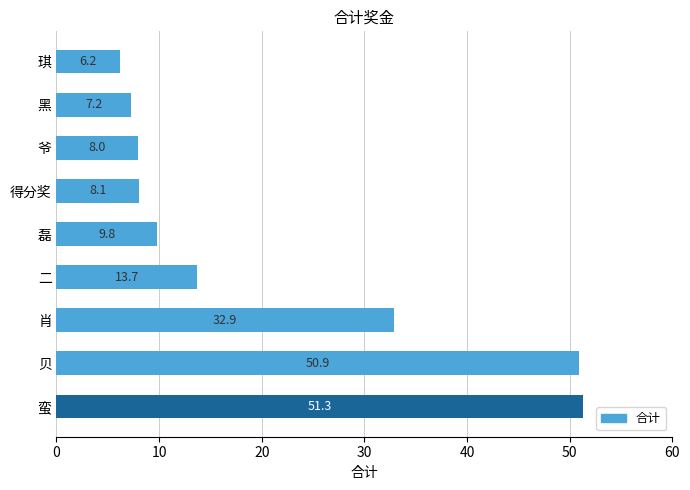

List the labels in order of value, largest first.

蛮, 贝, 肖, 二, 磊, 得分奖, 爷, 黑, 琪